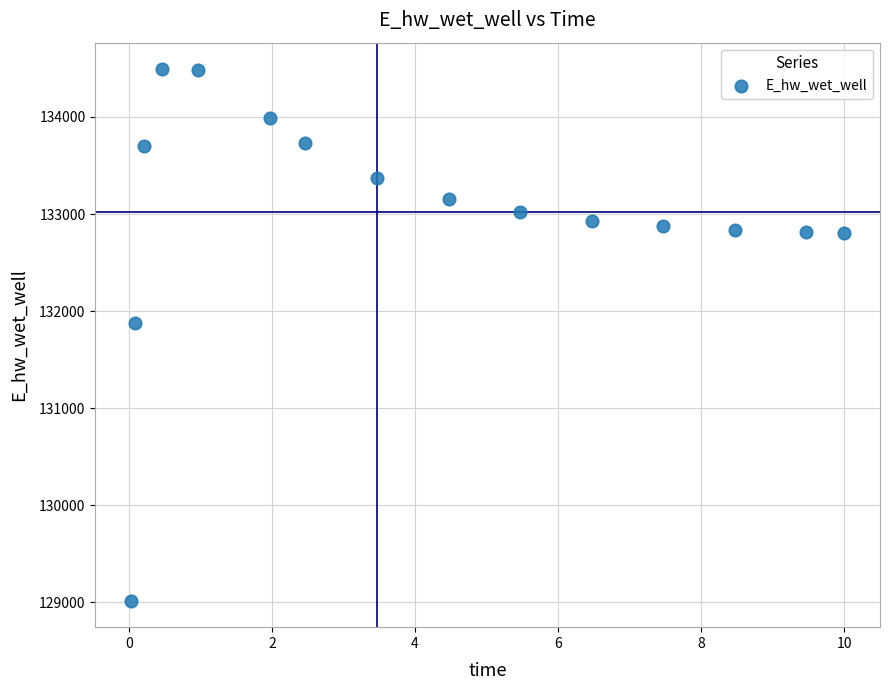

What Y value in the scatter plot is closest to 131755?

131873.8